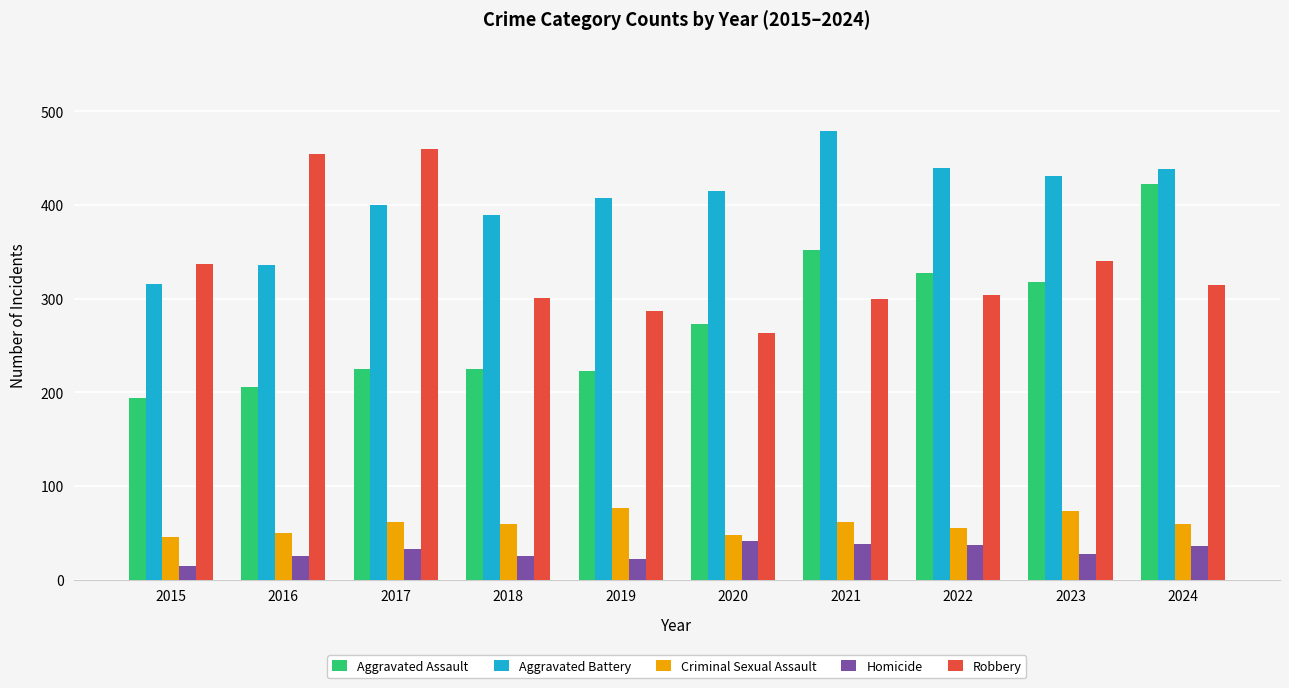

Rank the series at 2017 from highest to lowest value.

Robbery, Aggravated Battery, Aggravated Assault, Criminal Sexual Assault, Homicide